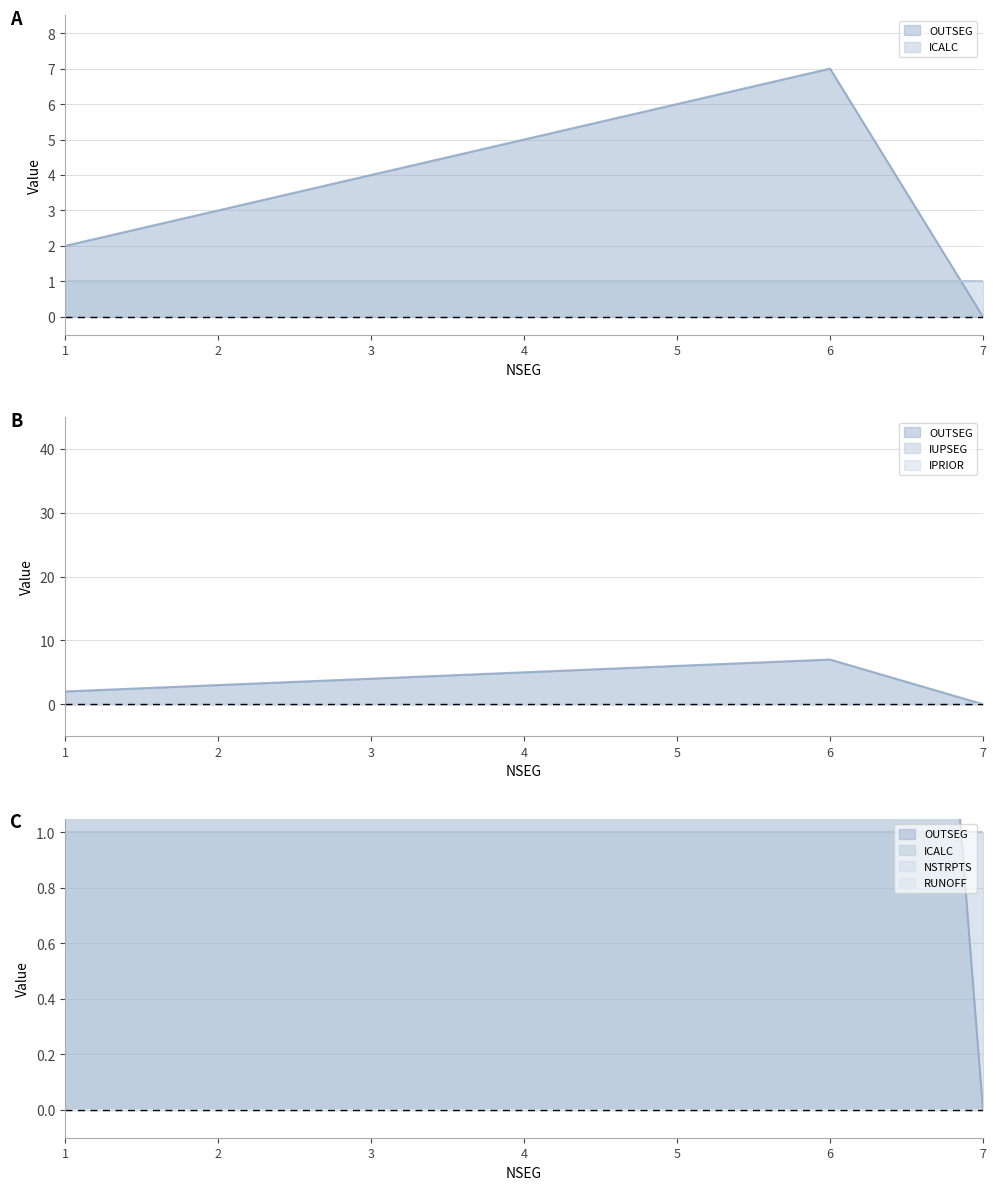

At which category does the chart reach its minimum across all series?

7